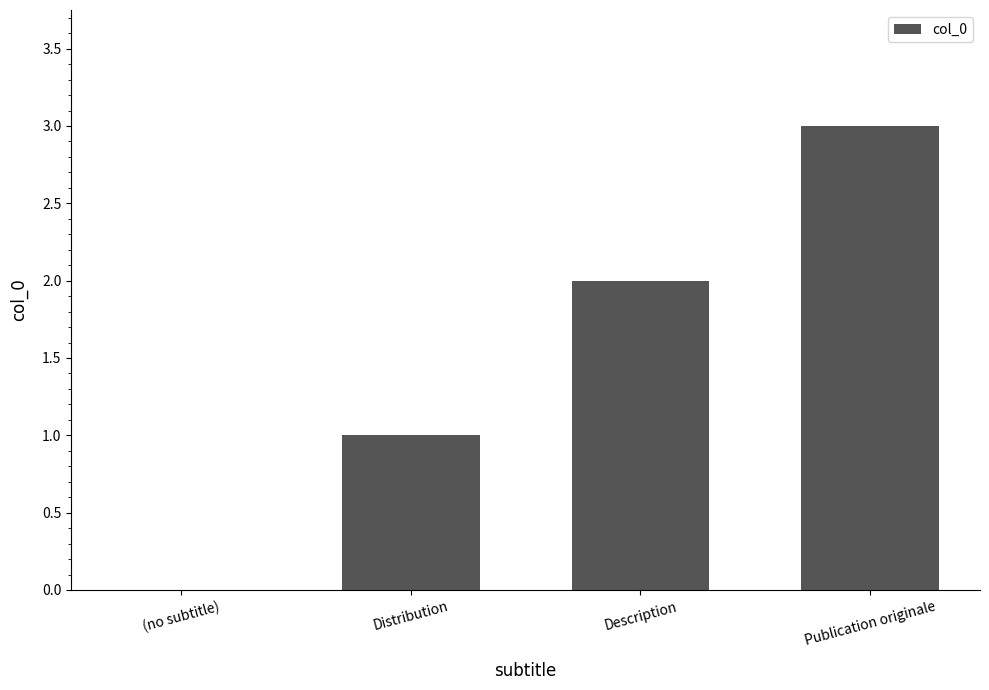

What value does the data have at Publication originale?

3